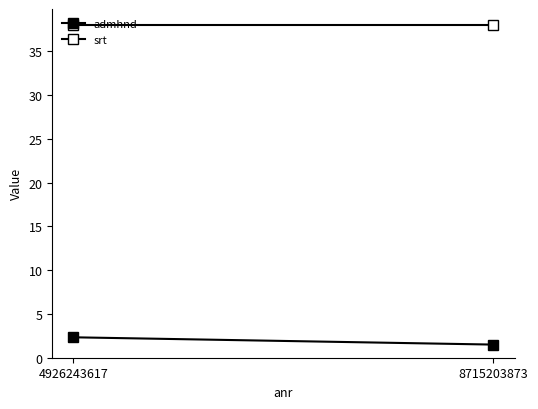

Is the value of admhnd at 4926243617 greater than the value of srt at 8715203873?

No